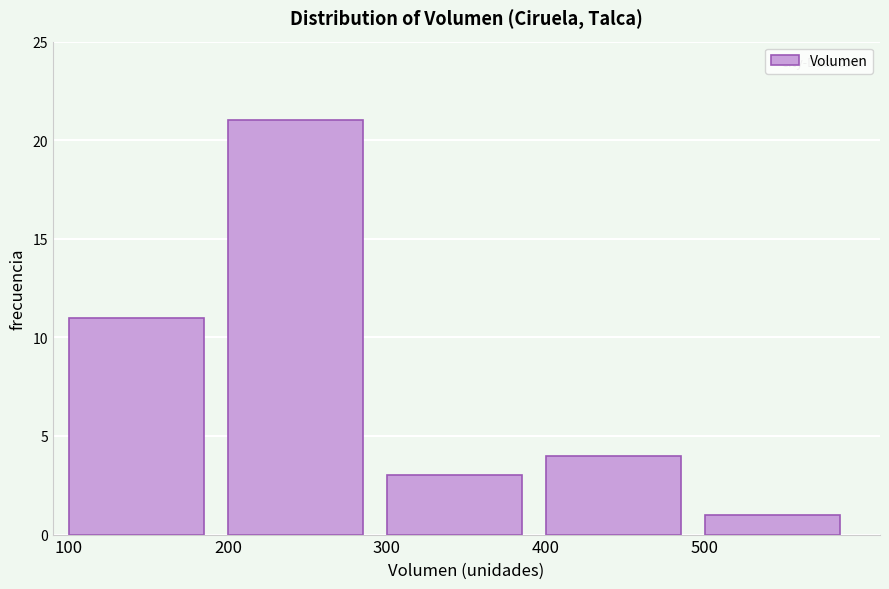

Reading left to right, list all the values displayed in this chart.

100=11	200=21	300=3	400=4	500=1